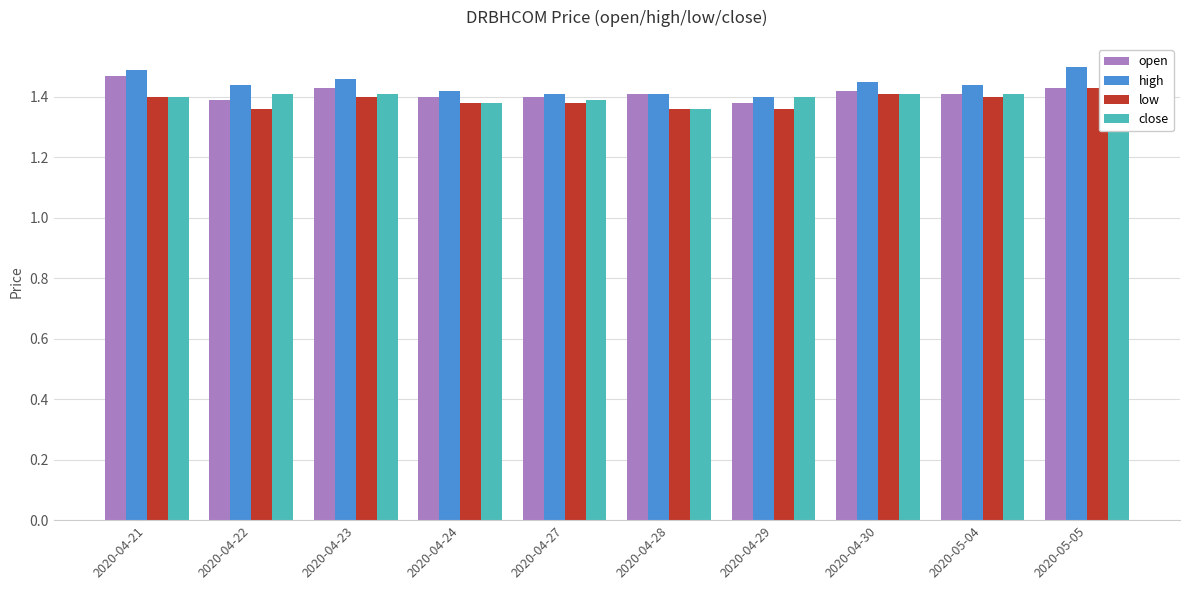

Which has a higher value, 2020-04-28 or 2020-04-29?

2020-04-28